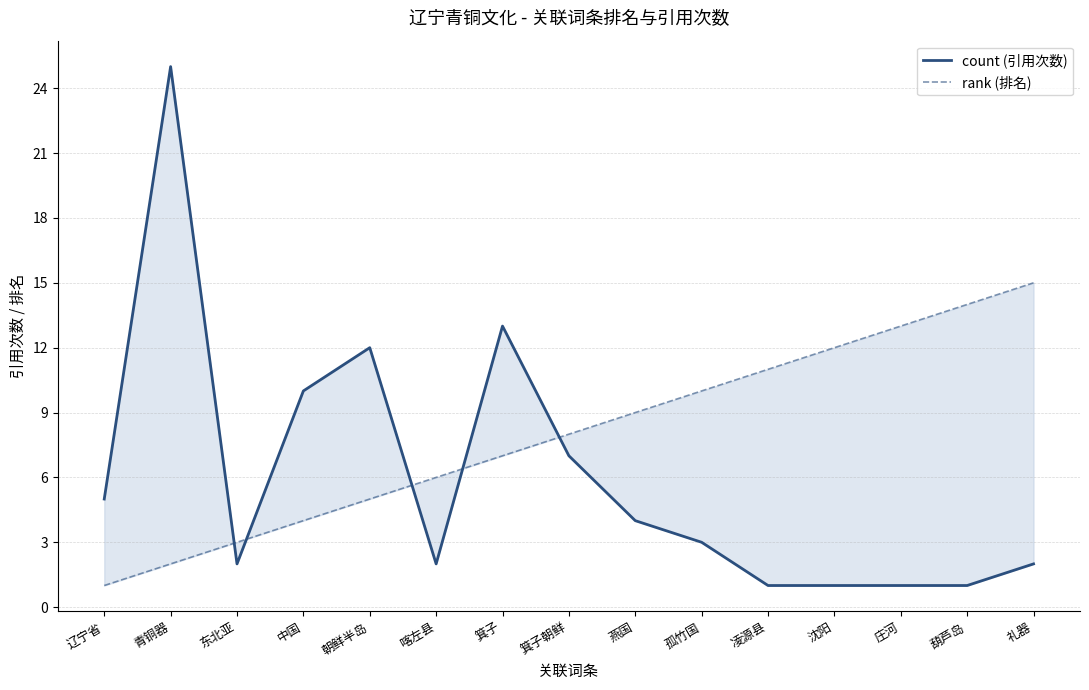

Does the chart display data point markers on the line(s)?

No